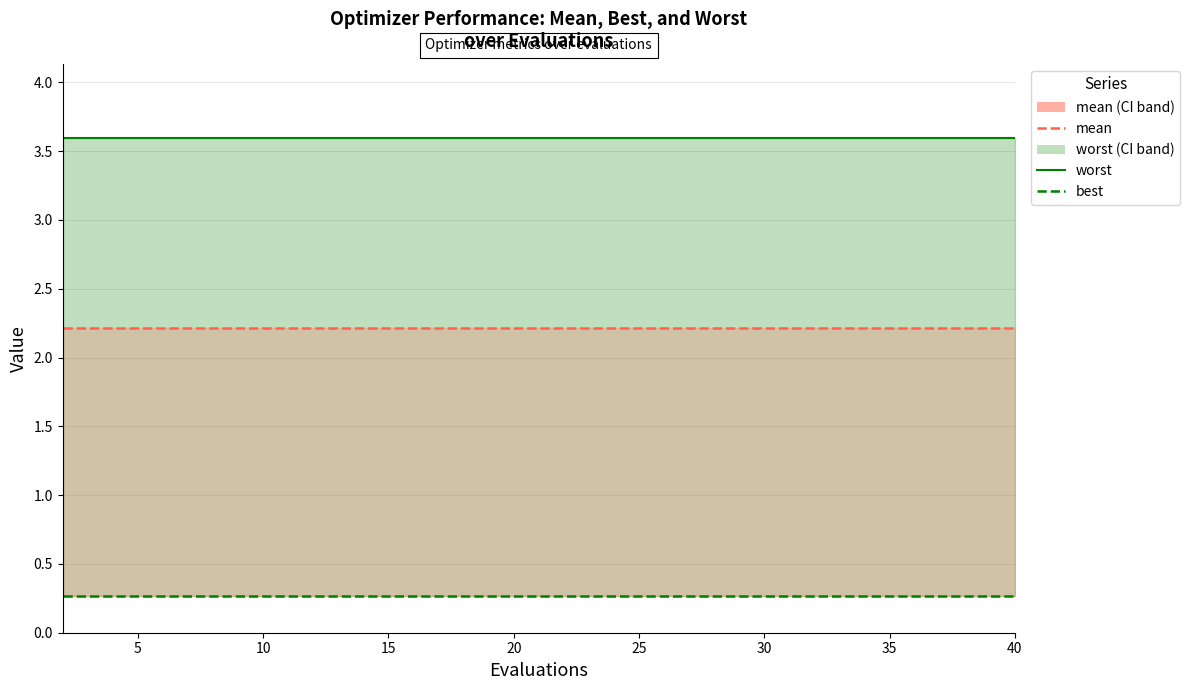

What are all the series names shown in the legend?

mean, best, worst